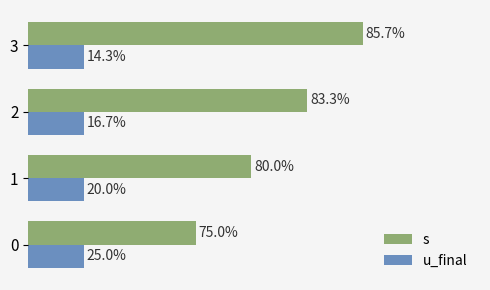

What are all the series names shown in the legend?

s, u_final